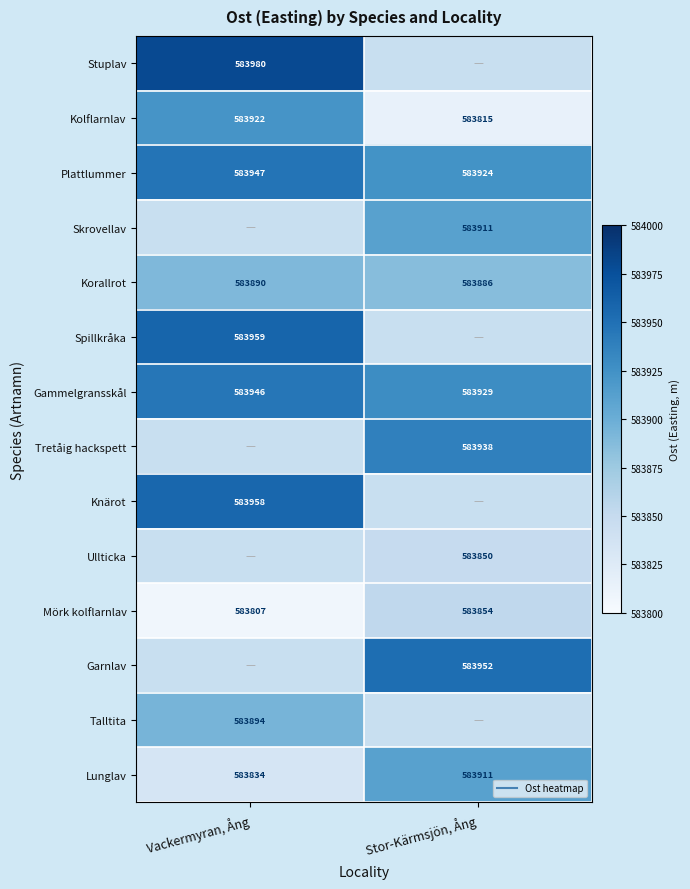

The value of Mörk kolflarnlav at Stor-Kärmsjön, Ång is 583853.7. True or false?

True